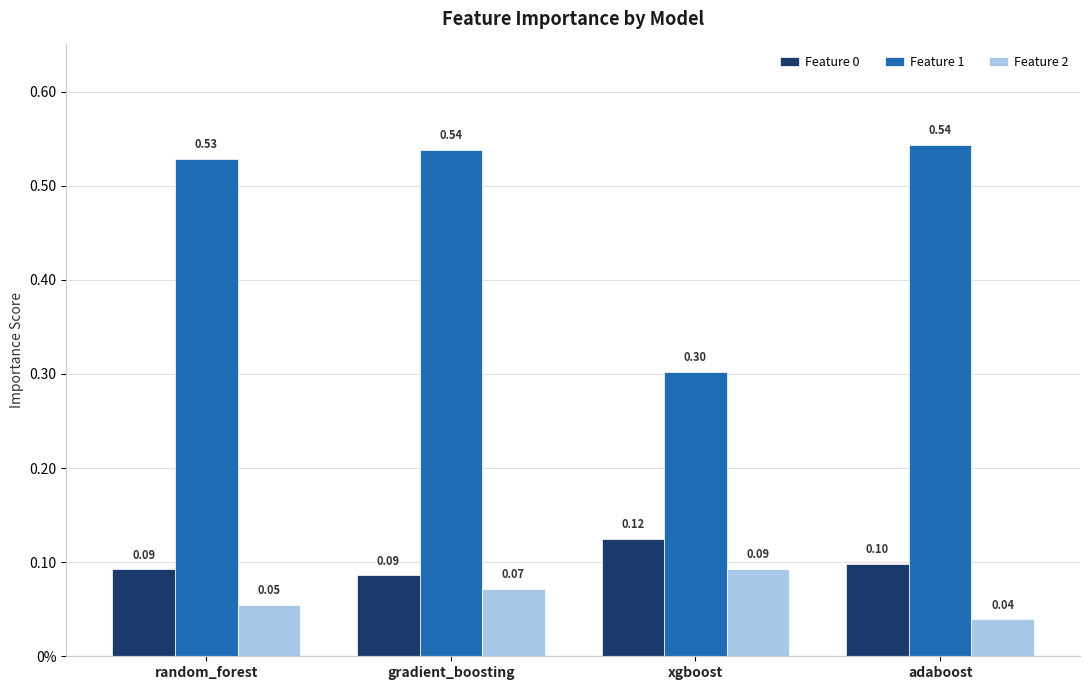

The Feature 1 series shows 0.1 at adaboost. True or false?

False